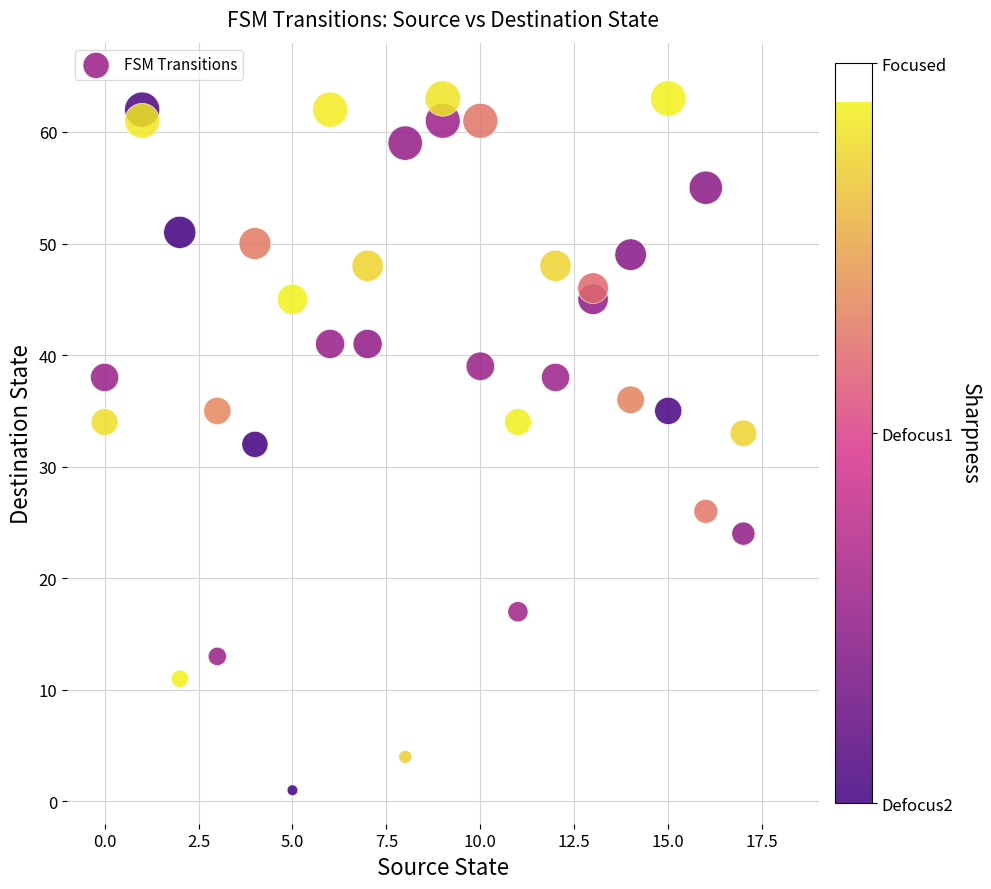

What is the range of X values (max minus min)?

17